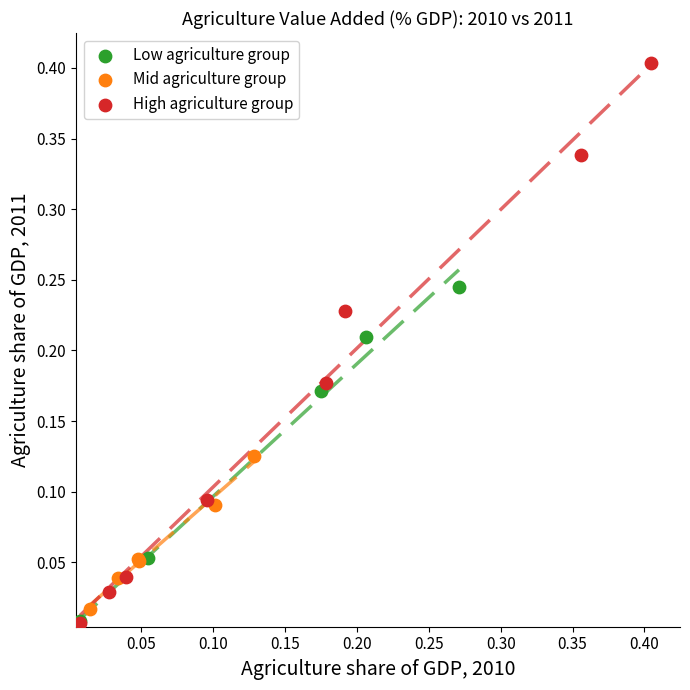

Which series has the largest Y range (max minus min)?

High agriculture group